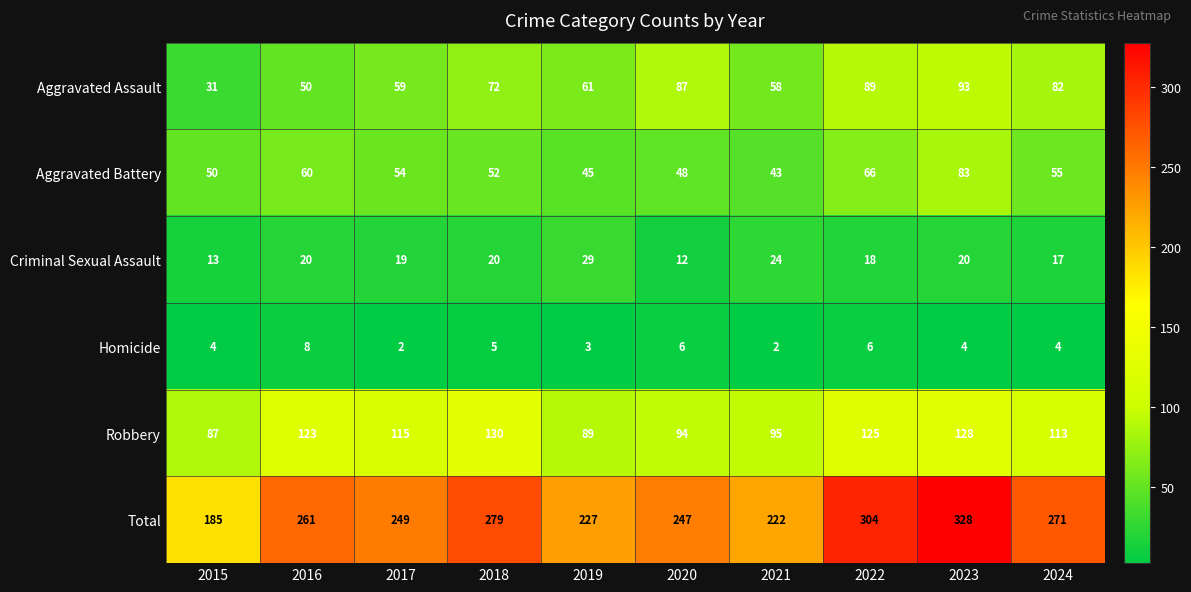

What is the spread (max minus min) of values at 2020?

241